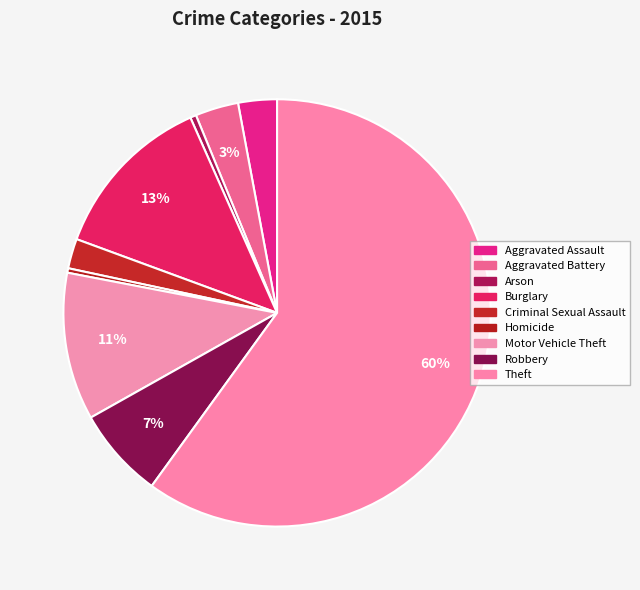

To the nearest percent, what is the difference between the Theft and Homicide slice percentages?

60%